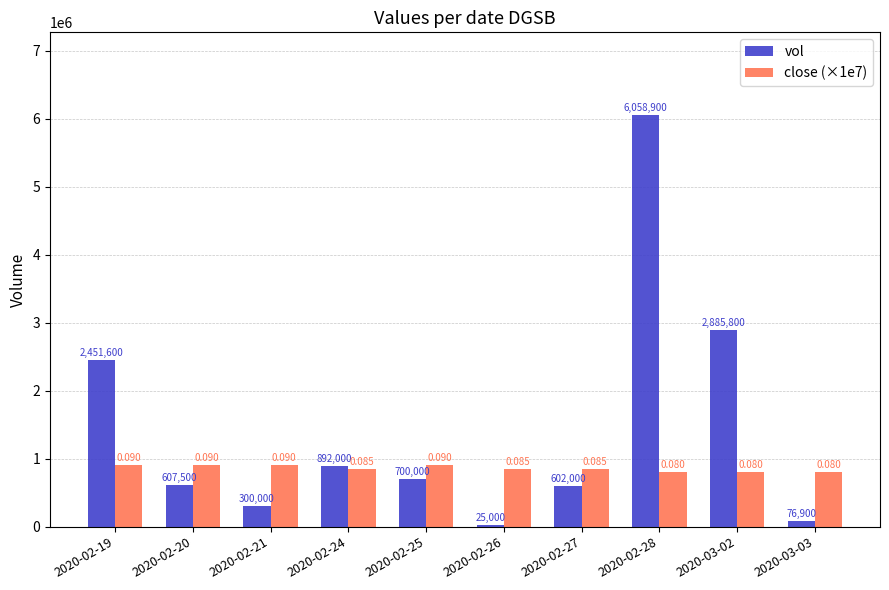

What are all the series names shown in the legend?

vol, close (×1e7)